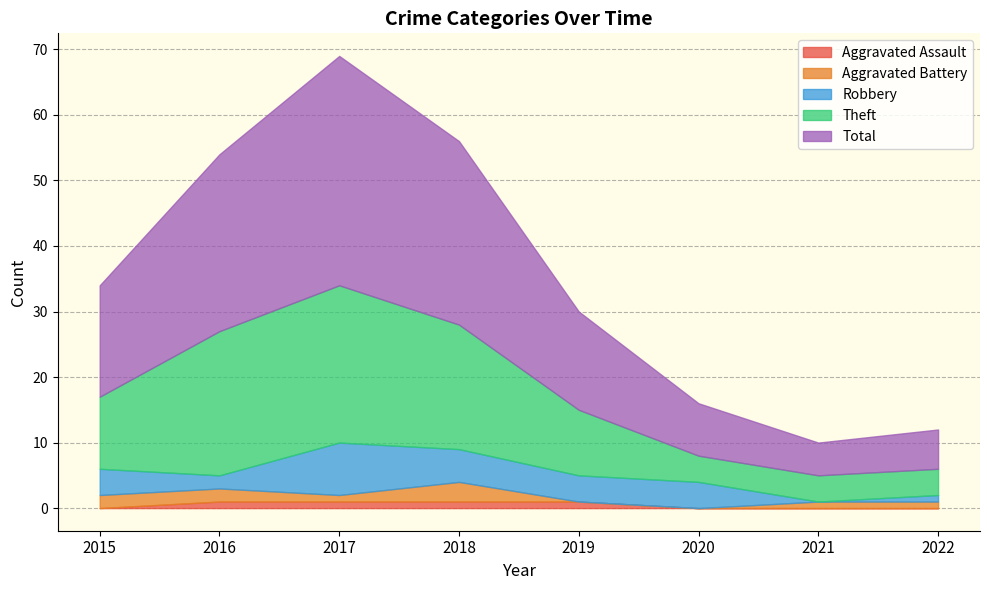

Reading left to right, list all the values displayed in this chart.

Aggravated Assault: 2015=0	2016=1	2017=1	2018=1	2019=1	2020=0	2021=0	2022=0
Aggravated Battery: 2015=2	2016=2	2017=1	2018=3	2019=0	2020=0	2021=1	2022=1
Robbery: 2015=4	2016=2	2017=8	2018=5	2019=4	2020=4	2021=0	2022=1
Theft: 2015=11	2016=22	2017=24	2018=19	2019=10	2020=4	2021=4	2022=4
Total: 2015=17	2016=27	2017=35	2018=28	2019=15	2020=8	2021=5	2022=6